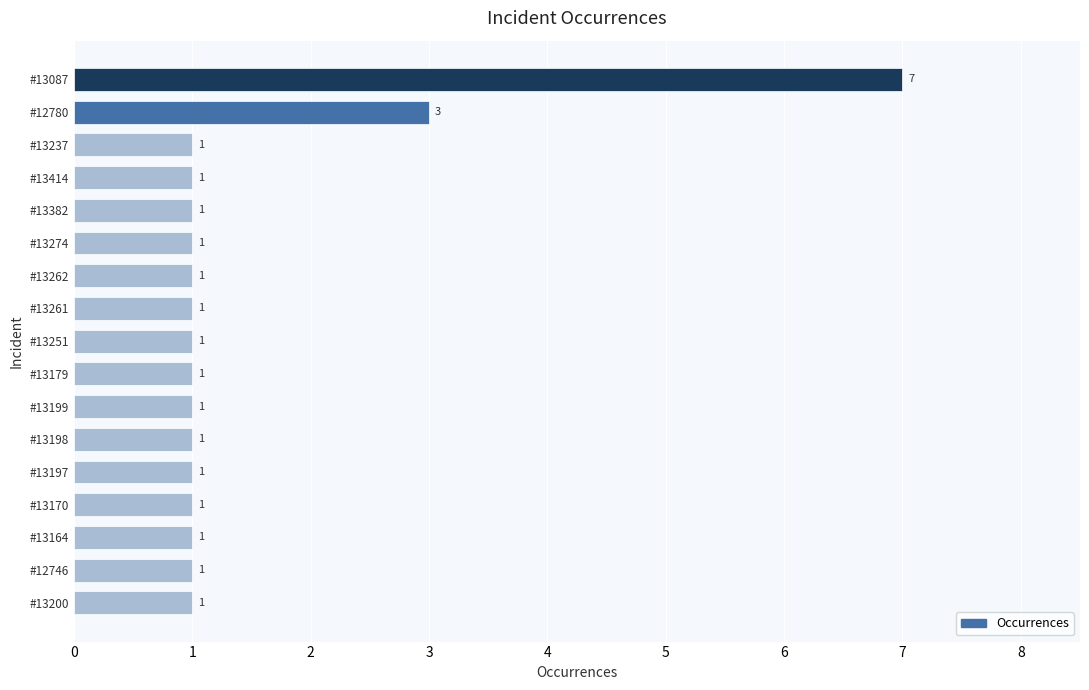

Count the values in the range 1 to 2.

15